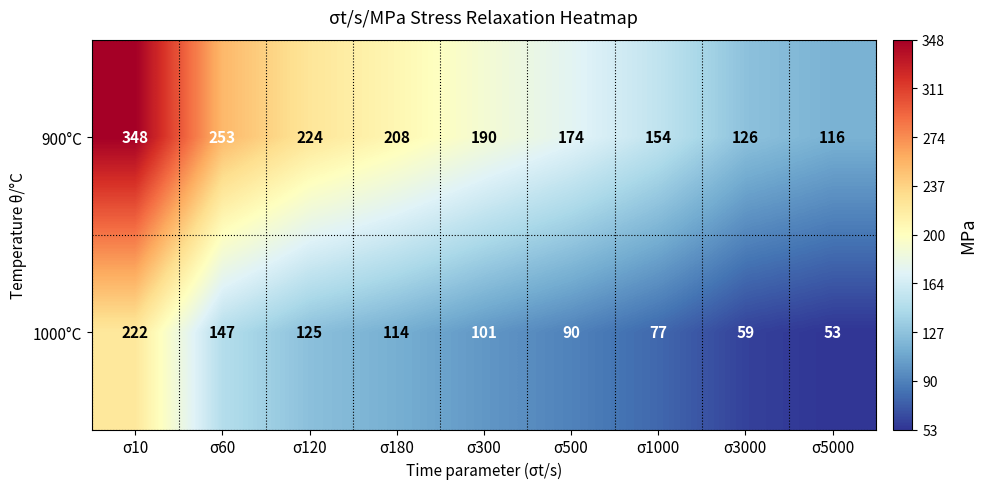

Count the number of categories in the chart.

9